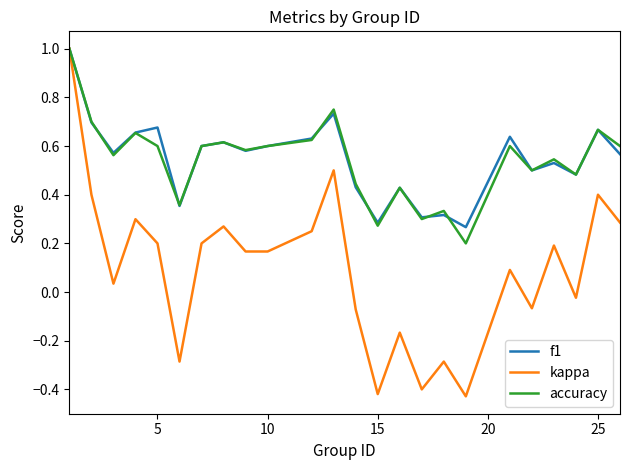

What is the greatest value displayed?

1.0